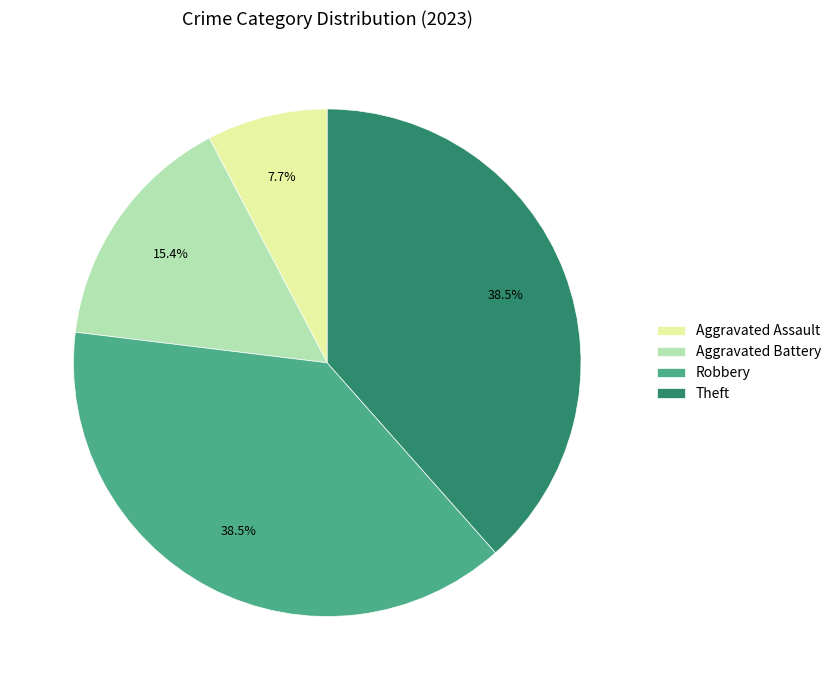

To the nearest percent, what is the average slice percentage?

25%